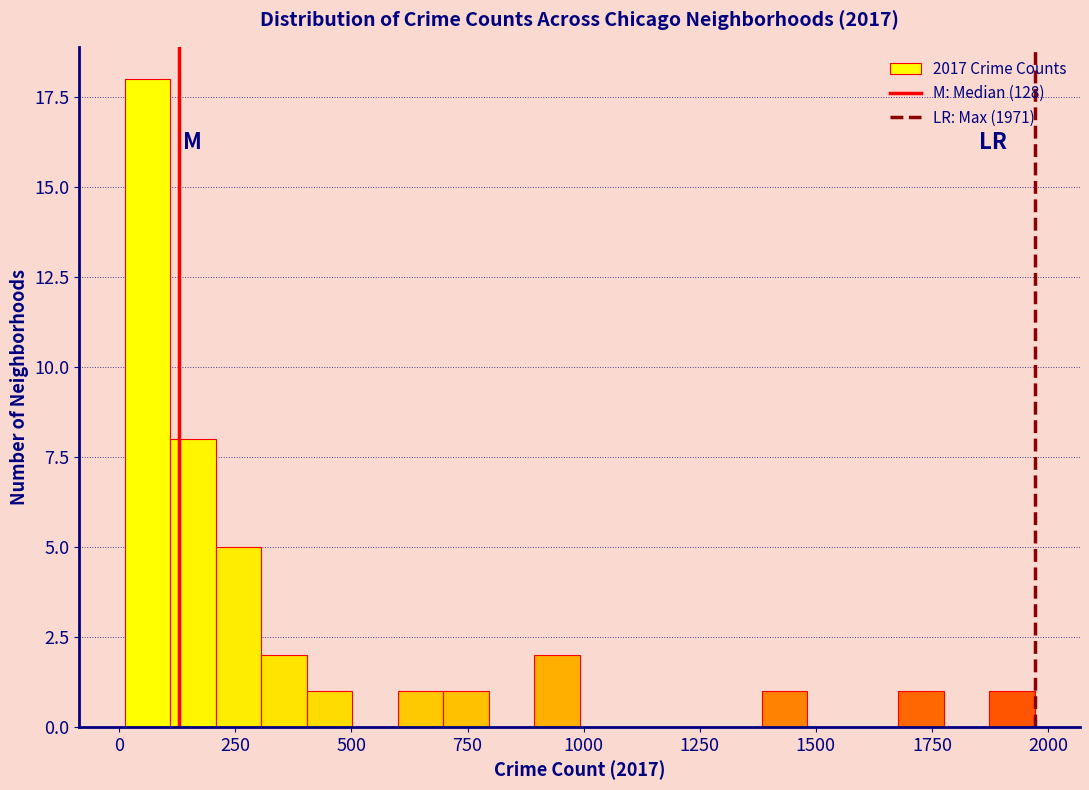

Around what value on the x-axis is the tallest bar? Give the approximate position of its centre, as read against the axis.

50